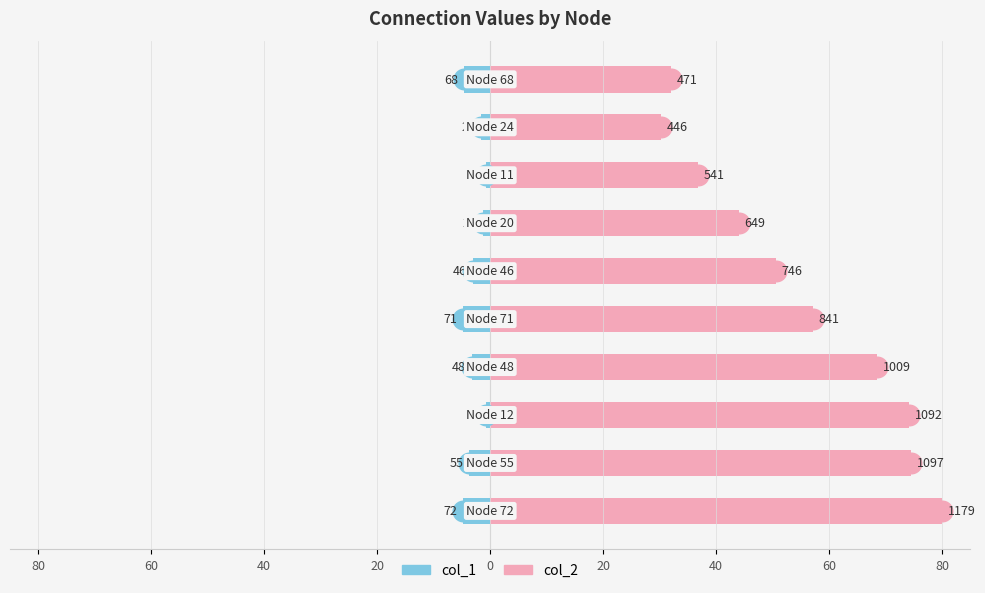

Which series reaches the maximum Y coordinate?

col_2